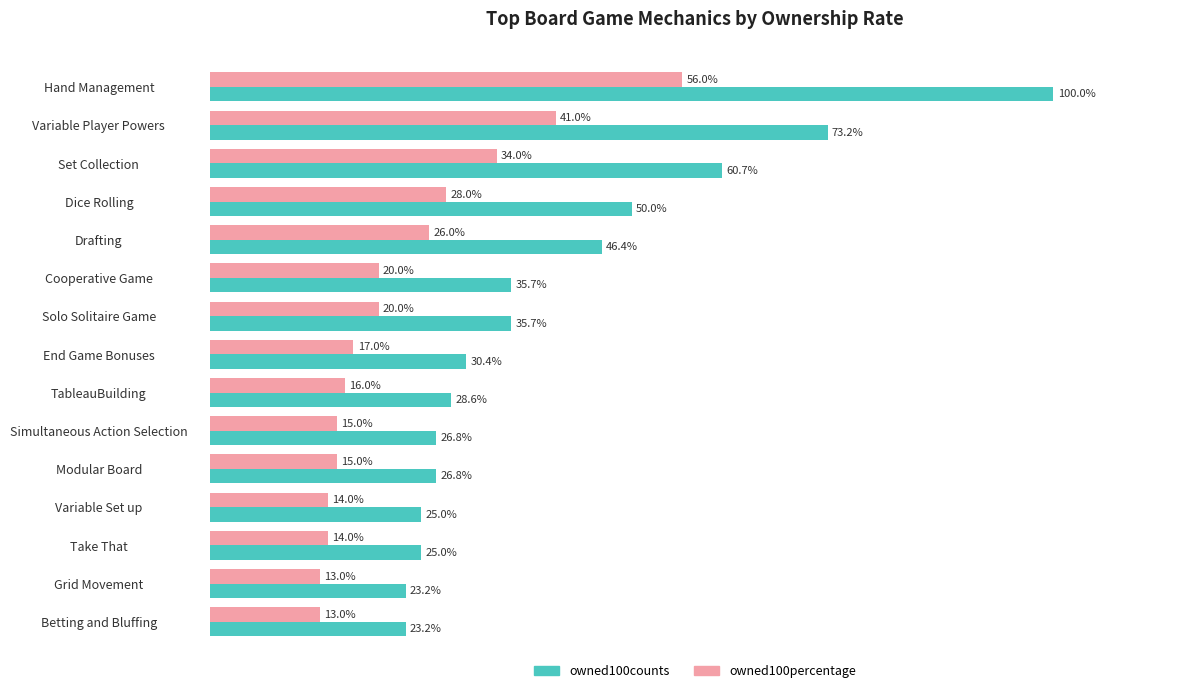

Which series has the widest spread of values?

owned100counts